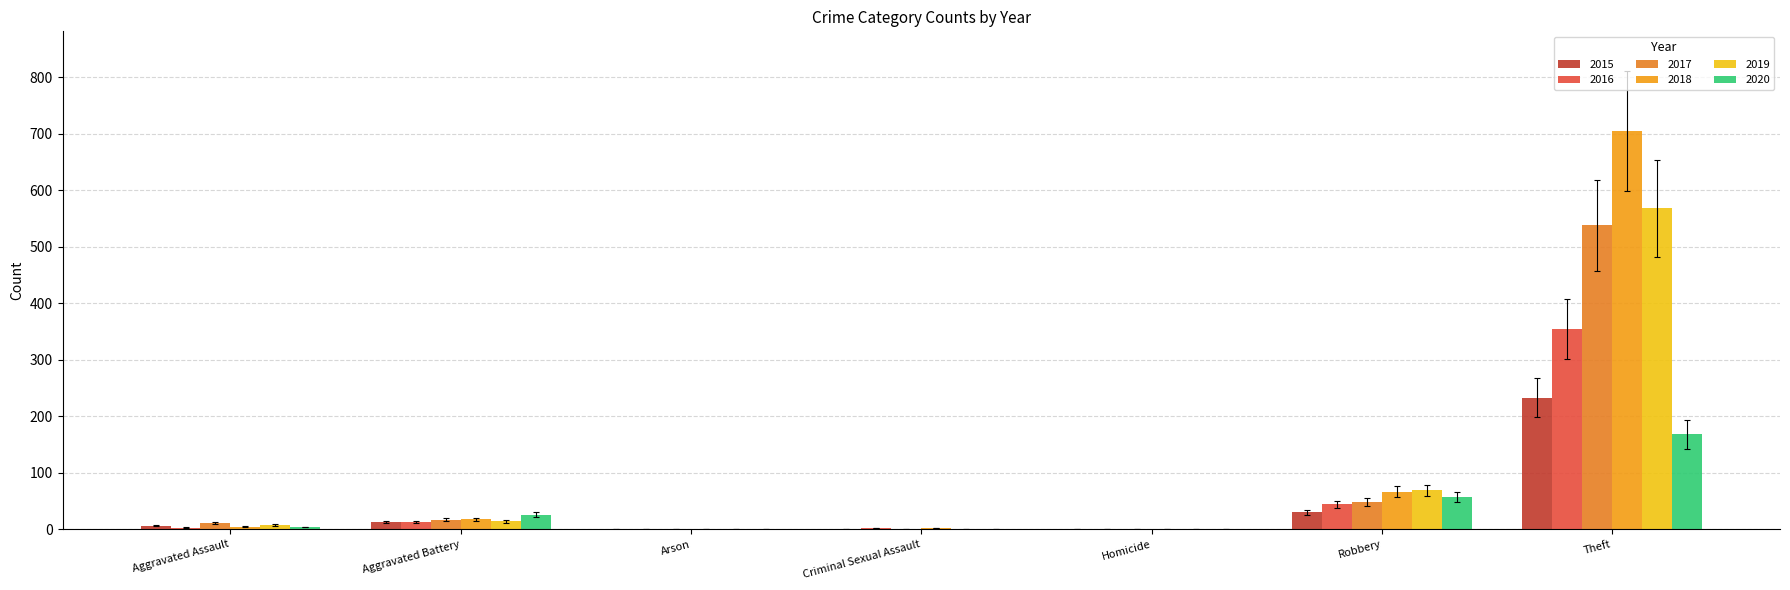

Which category has the highest value across all series?

Theft